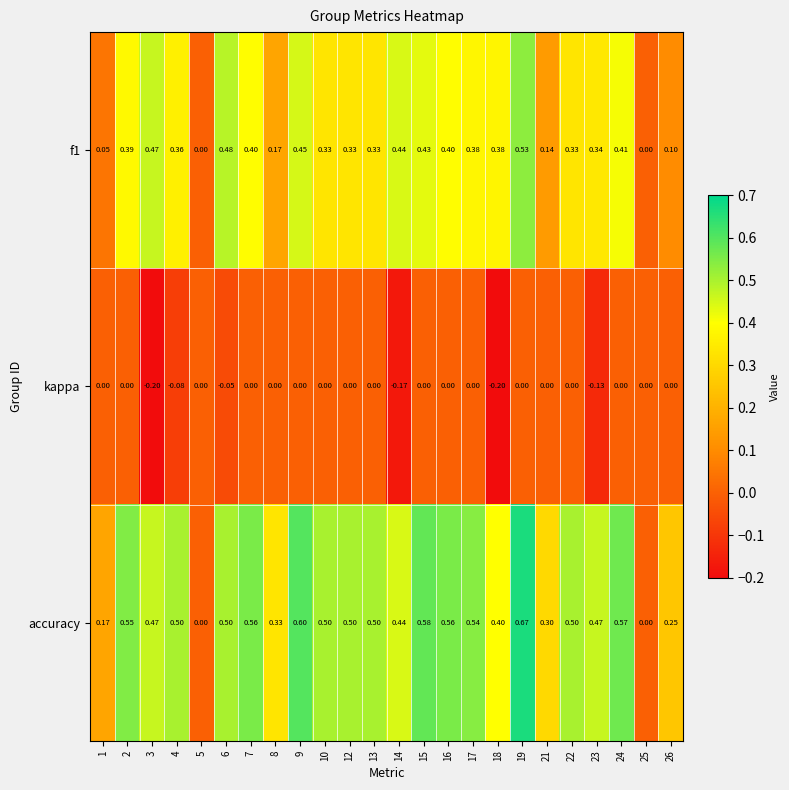

Which series has the widest spread of values?

accuracy